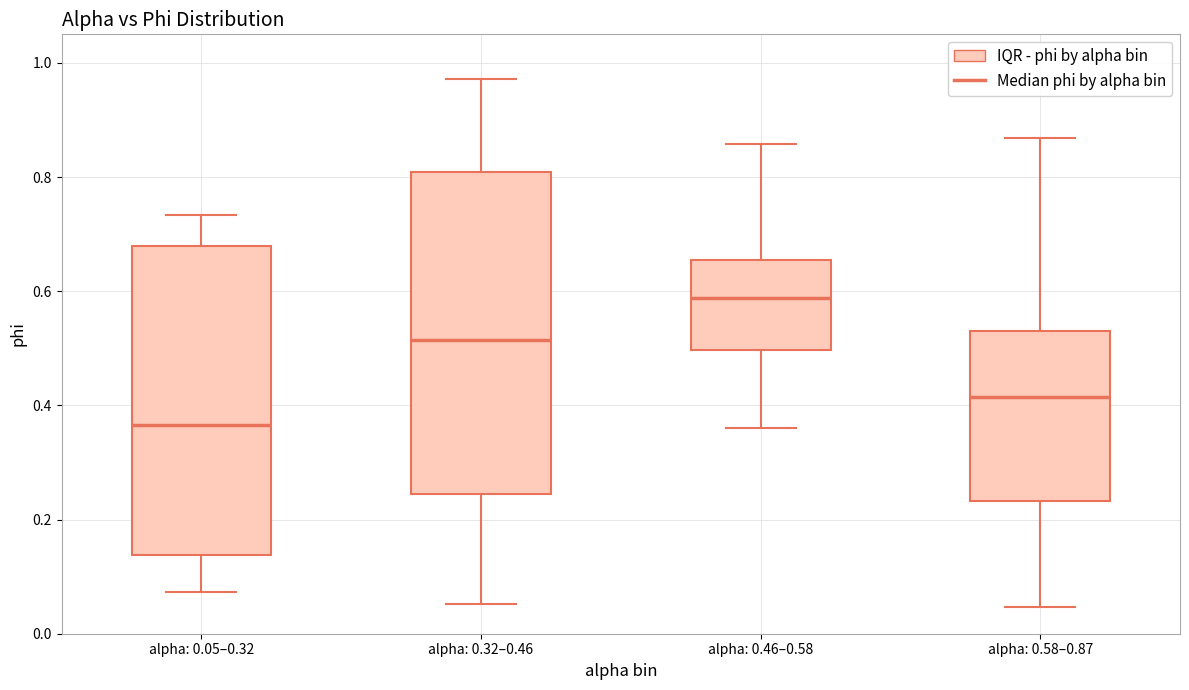

Which box has the lowest median line?

alpha: 0.05–0.32